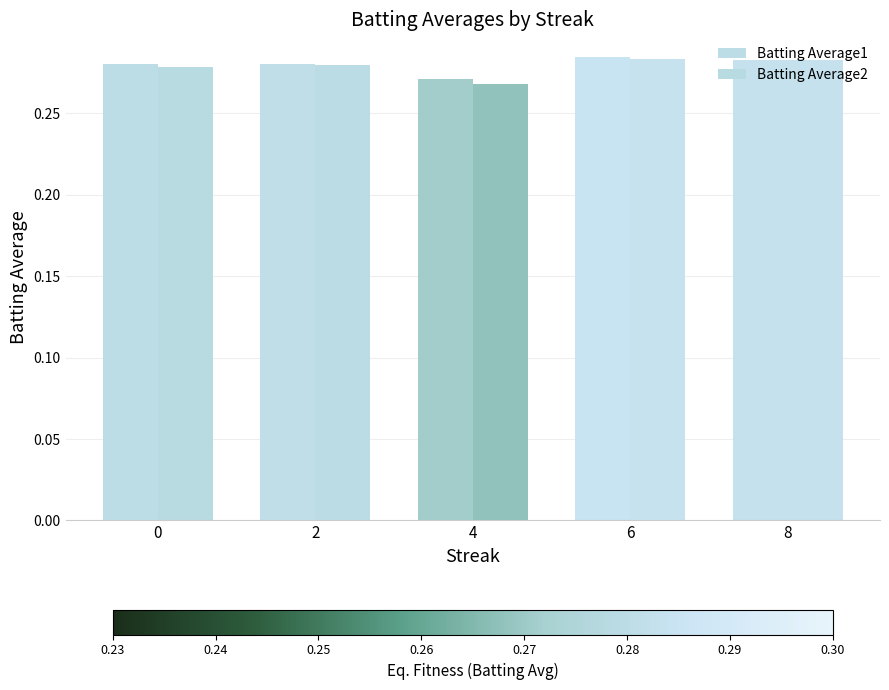

Does the chart contain stacked bars?

No